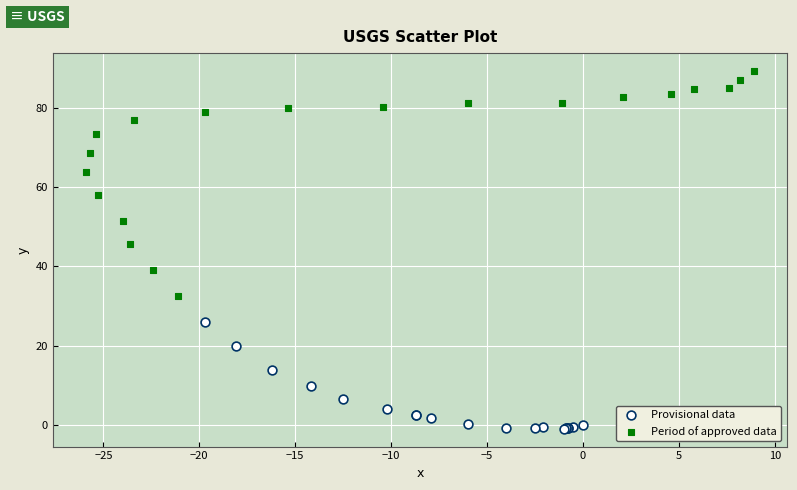

Which series has the largest Y range (max minus min)?

Period of approved data